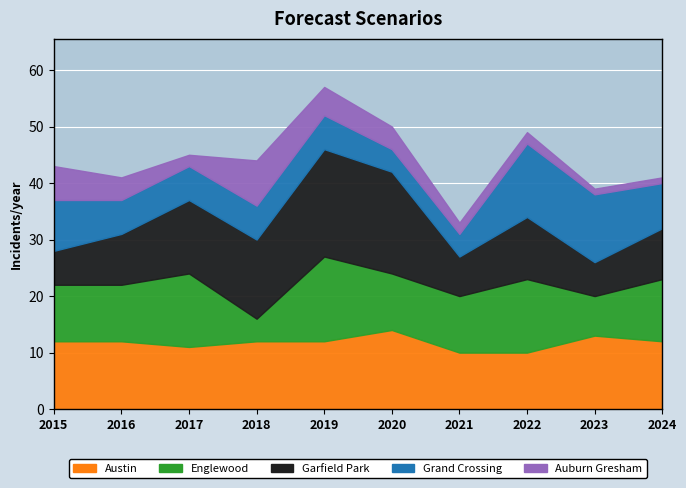

At which category is the sum across all series the highest?

2019